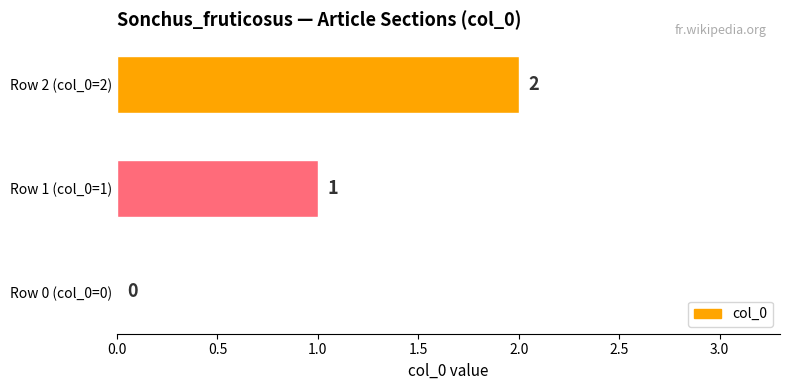

The chart shows a value of 1 at Row 1 (col_0=1). True or false?

True